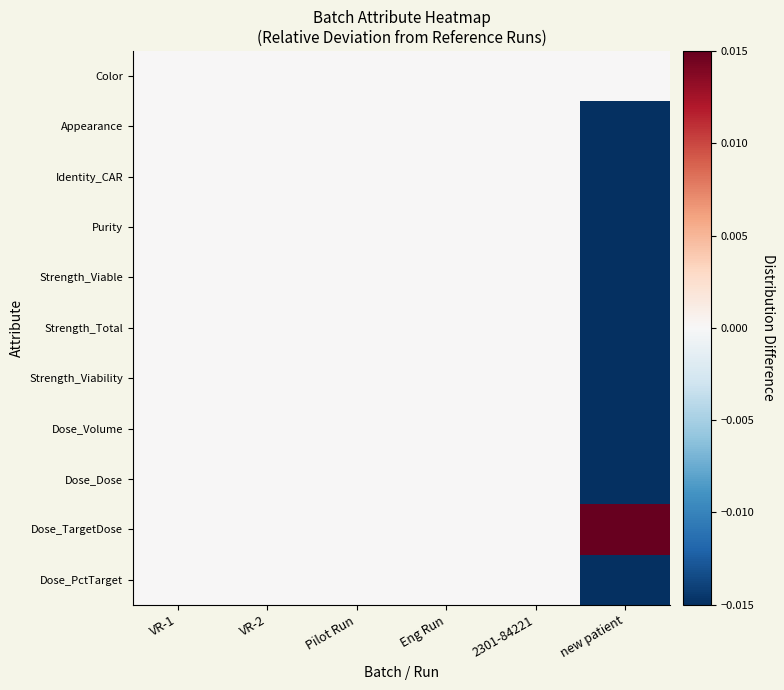

Which series has the widest spread of values?

Dose_TargetDose